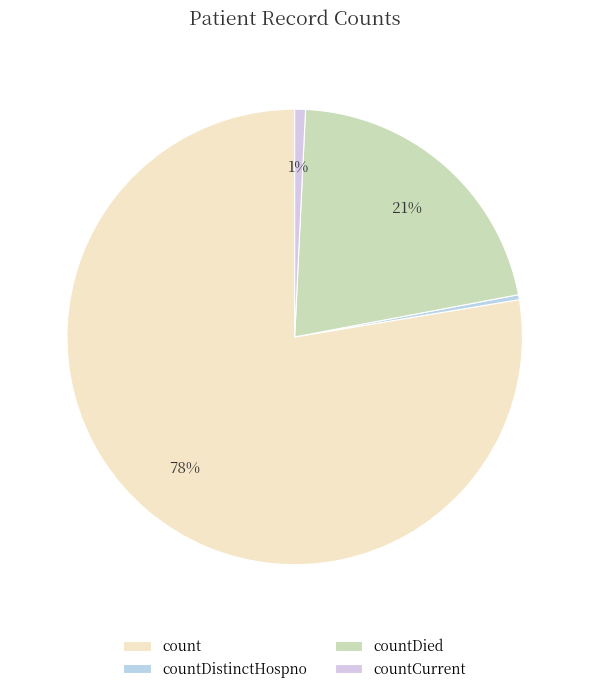

Is the sum of countDistinctHospno and count greater than half?

Yes